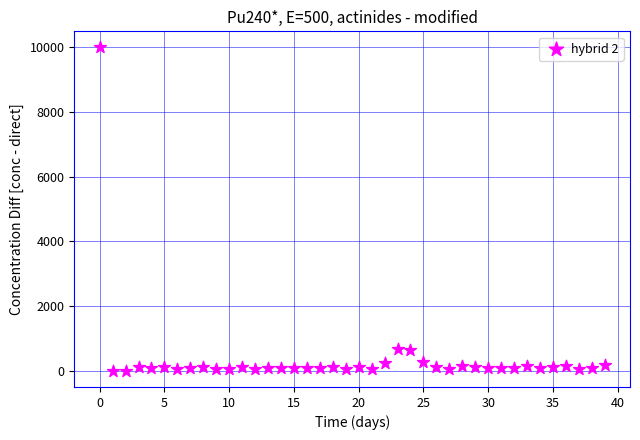

What is the range of Y values (max minus min)?

10000